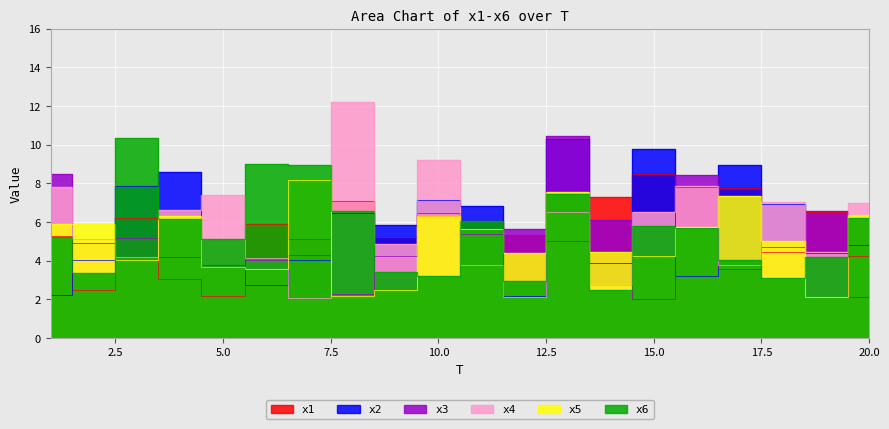

Which series has the largest total across all categories?

x4